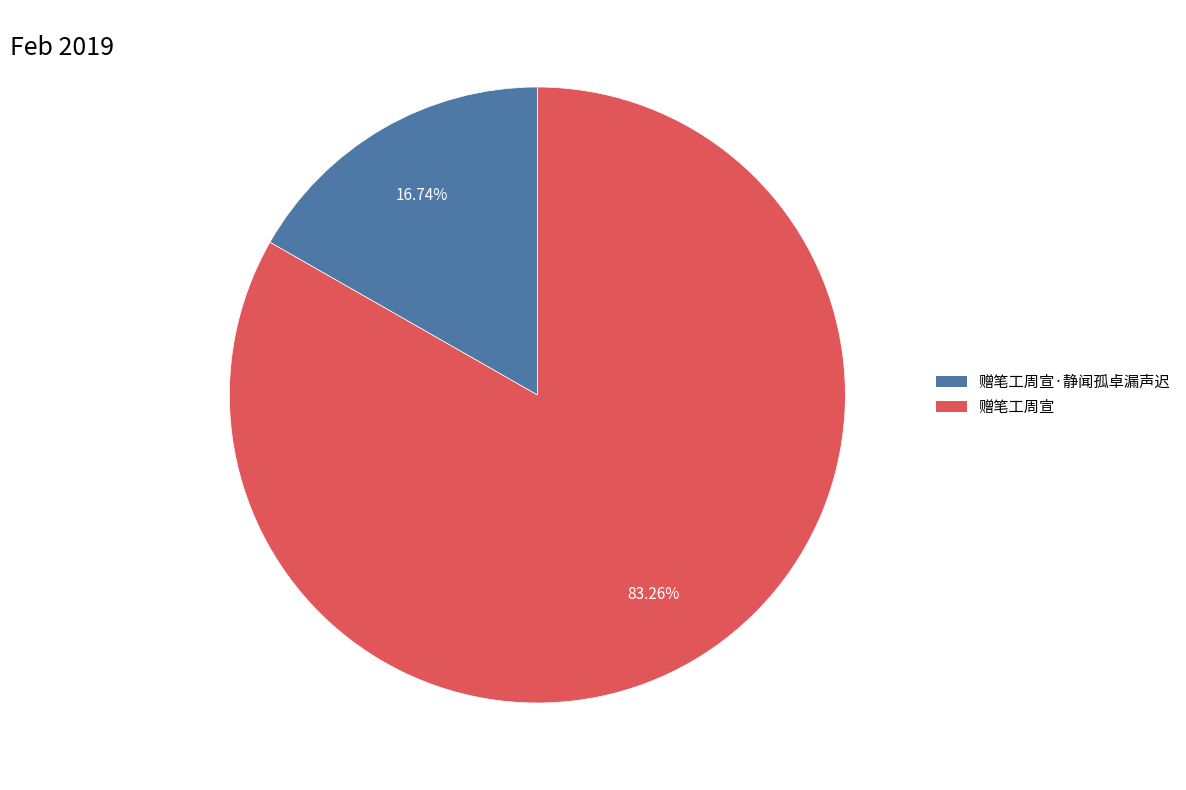

Is there any slice that represents more than half of the pie?

Yes